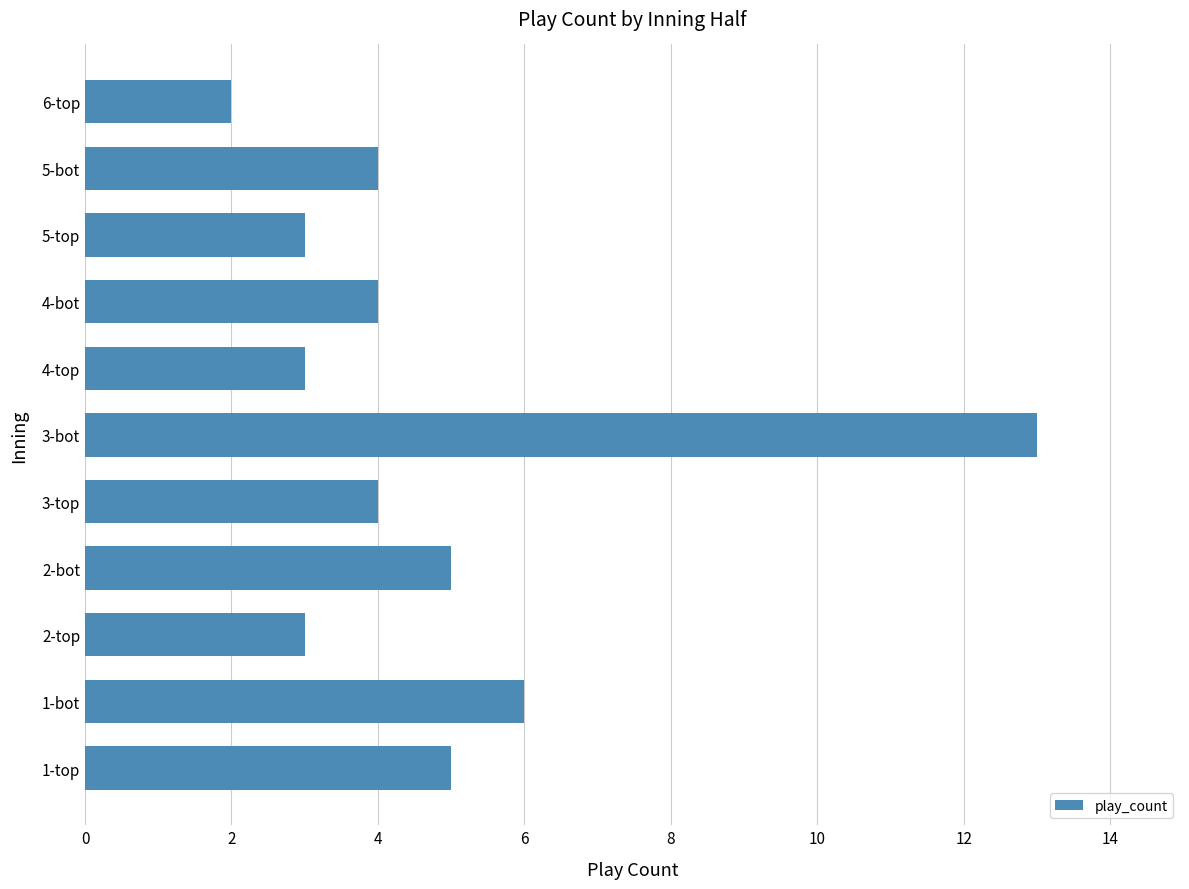

Is it true that the value at 1-bot is 6?

True